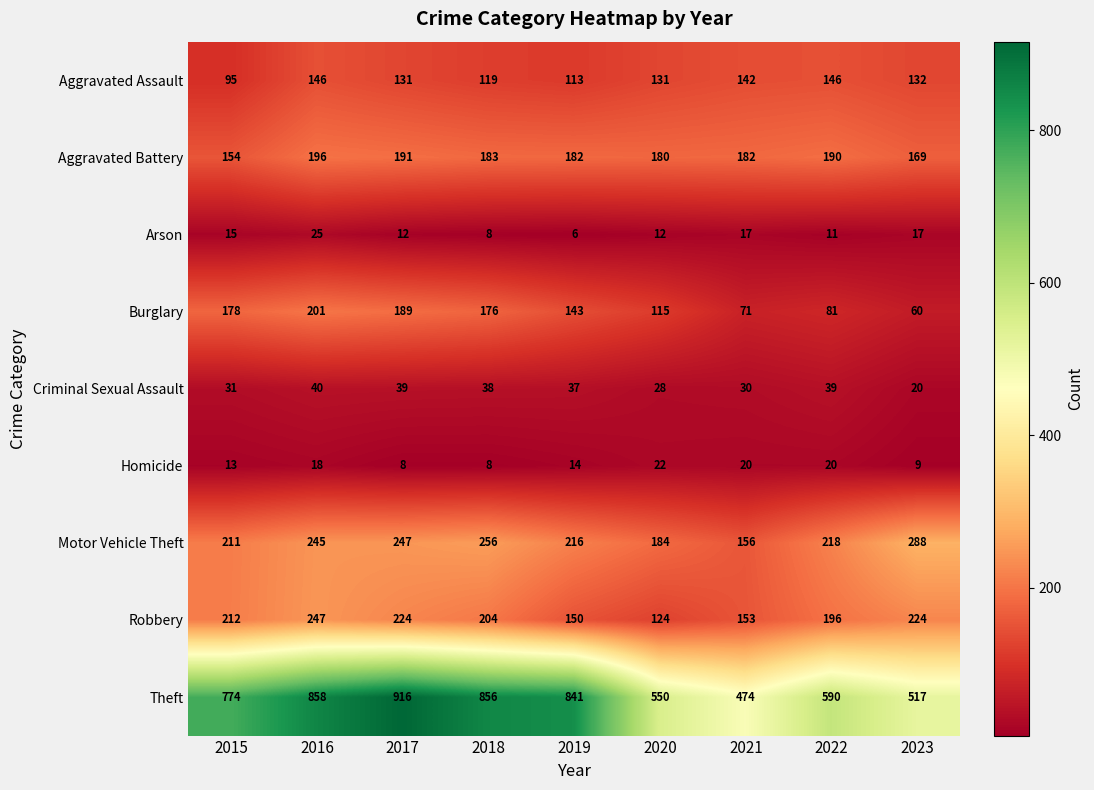

What is the spread (max minus min) of values at 2018?

848